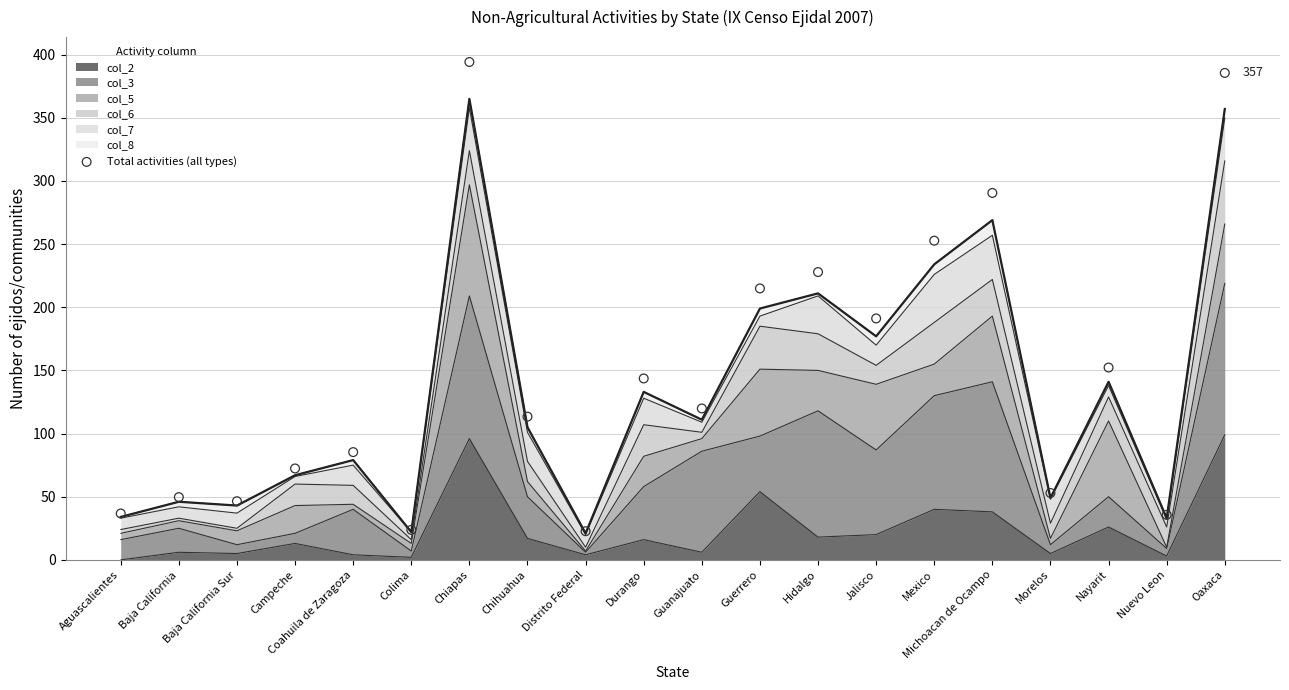

What is the change in value from Chihuahua to Distrito Federal?

-90.7